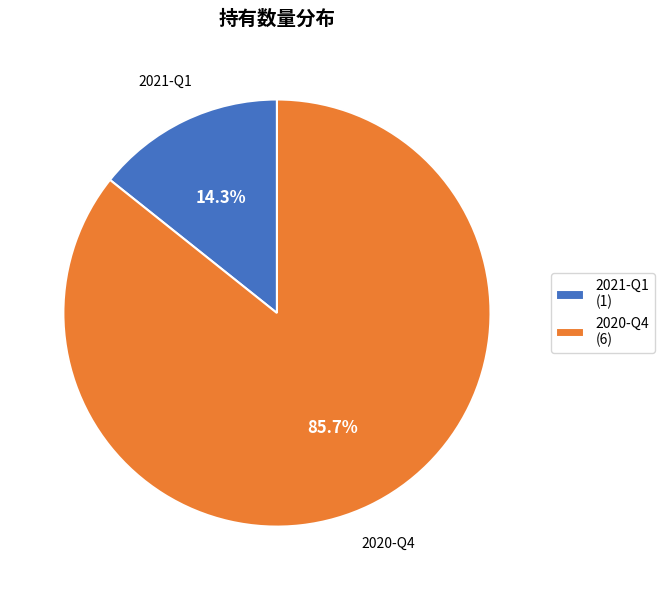

What percentage is NOT represented by 2020-Q4?

14.3%